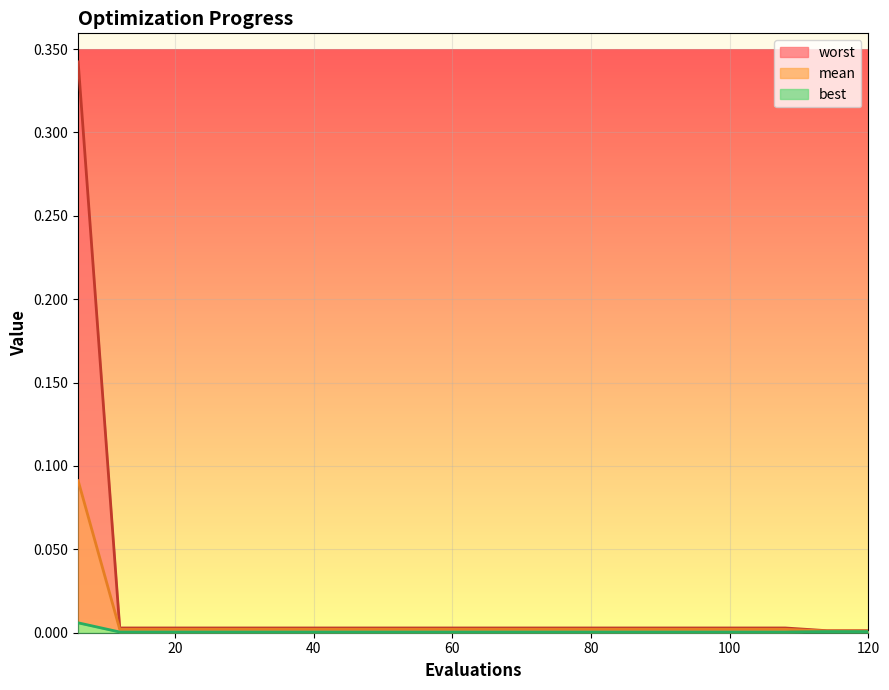

True or false: best and mean cross at least once.

False